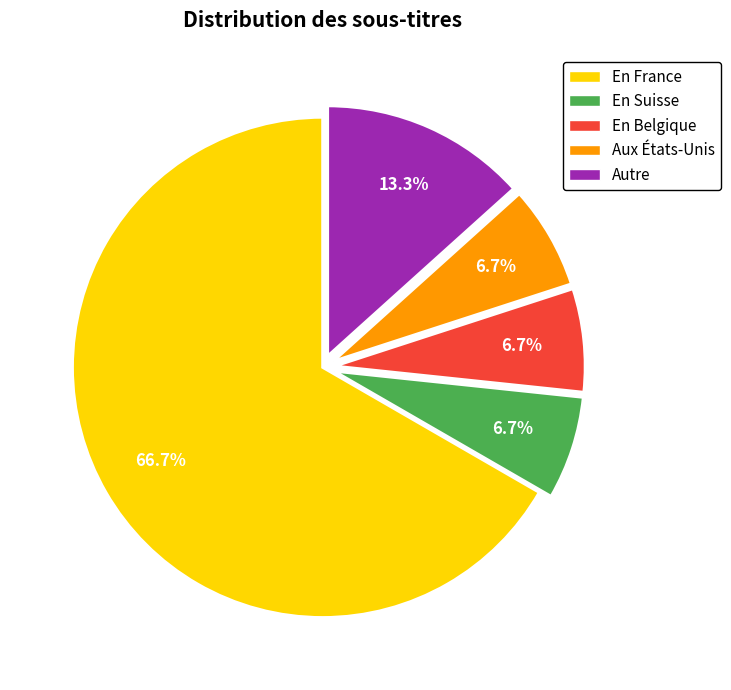

Is there any slice that represents more than half of the pie?

Yes